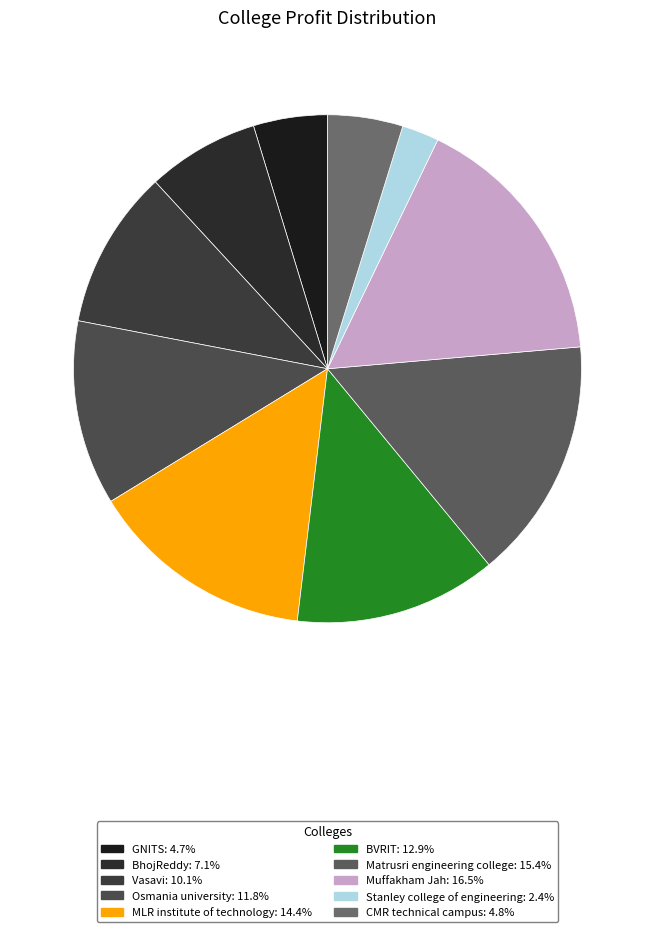

Which slice is the largest?

Muffakham Jah